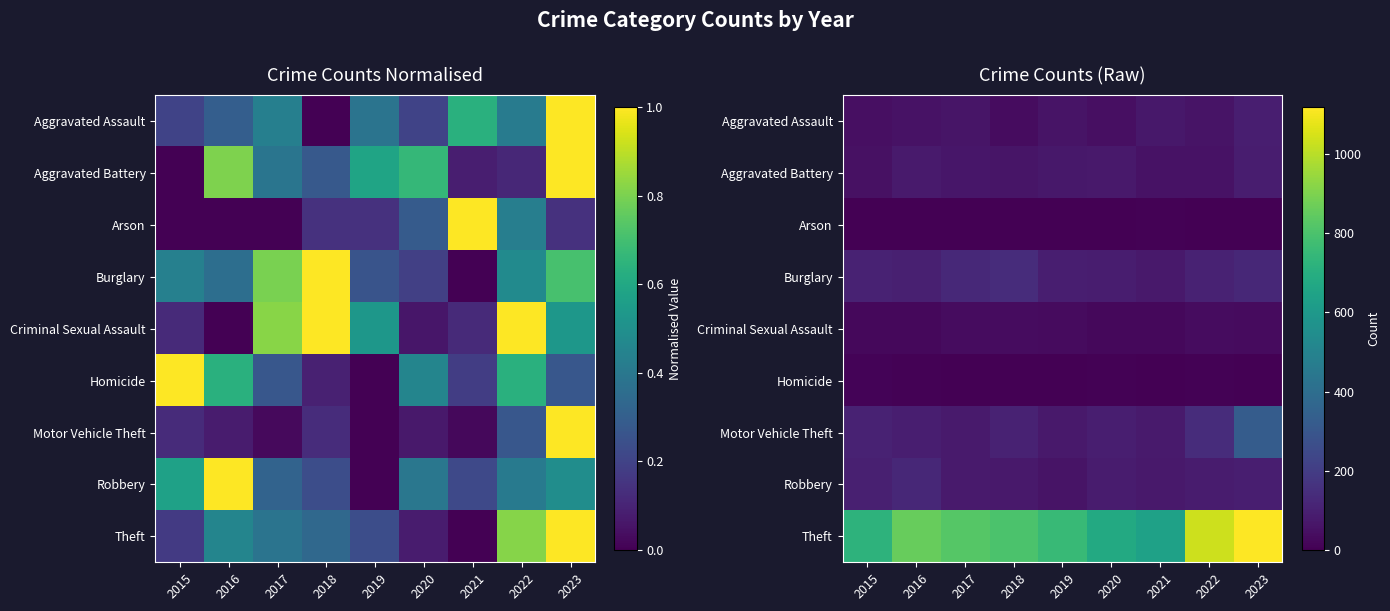

What is the greatest value displayed?

1118